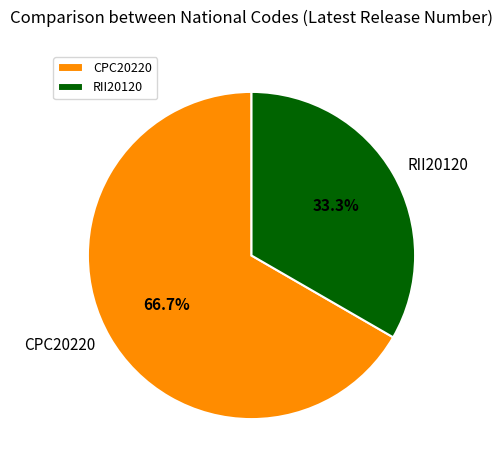

Rank the categories by value from highest to lowest.

CPC20220, RII20120